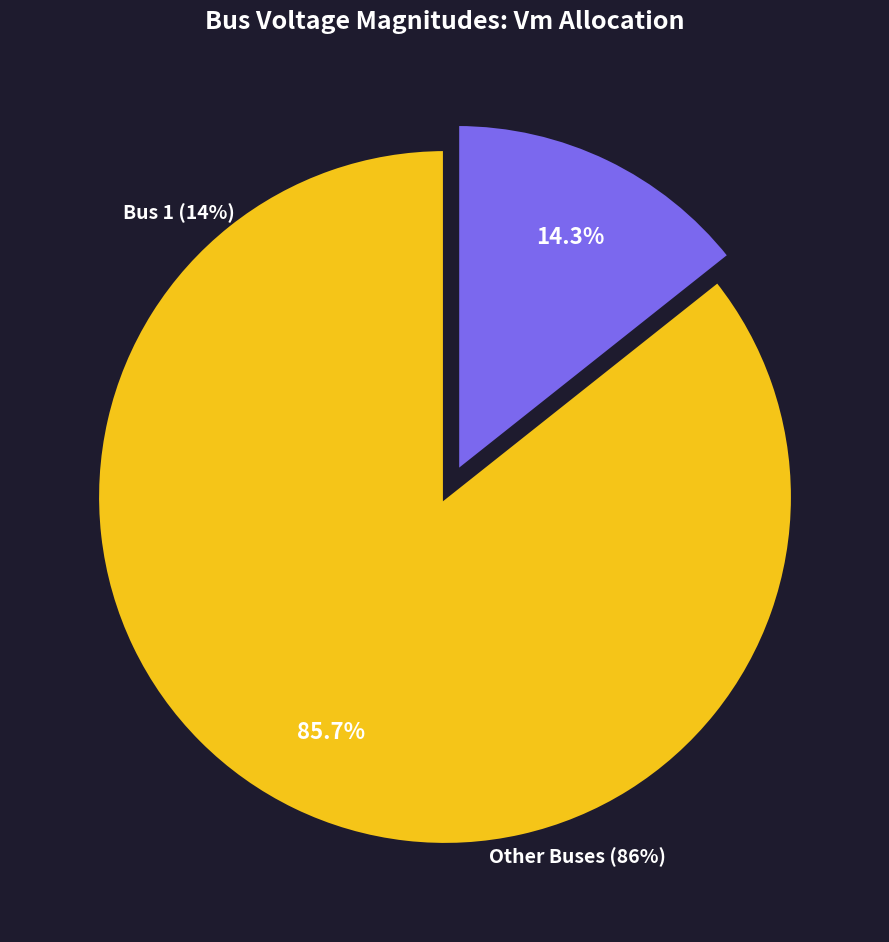

Rank the categories by value from lowest to highest.

Bus 1, Other Buses